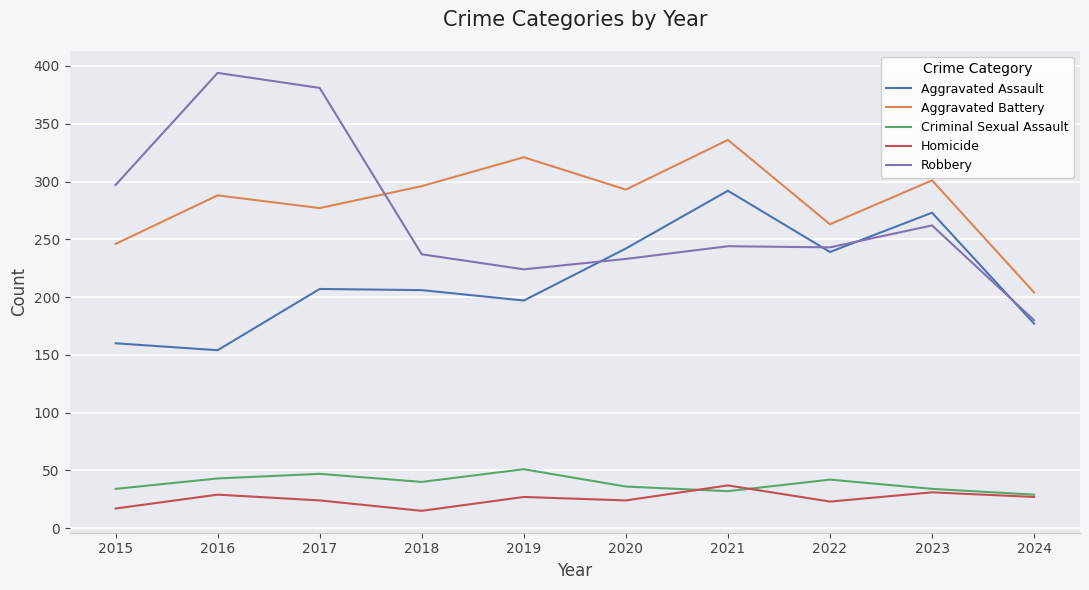

What is the spread (max minus min) of values at 2021?

304